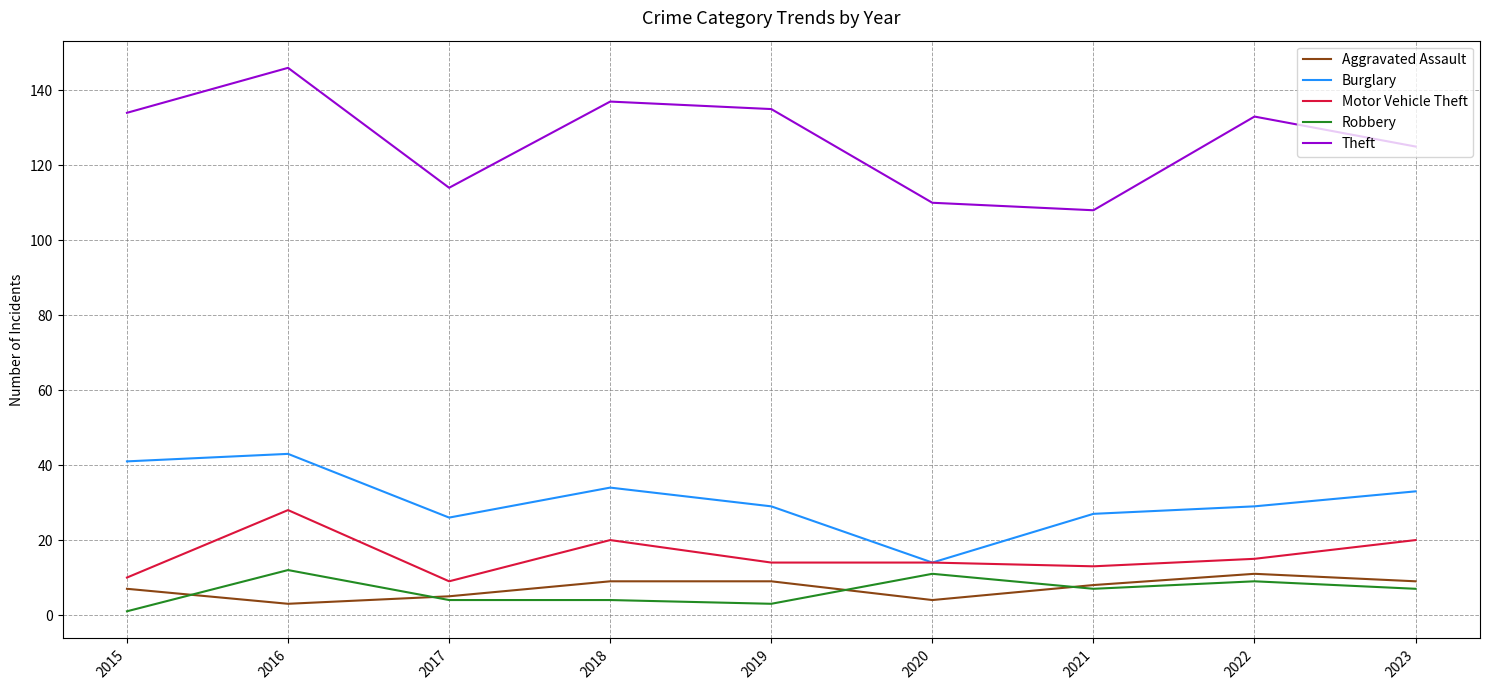

At which label does Theft reach its peak?

2016